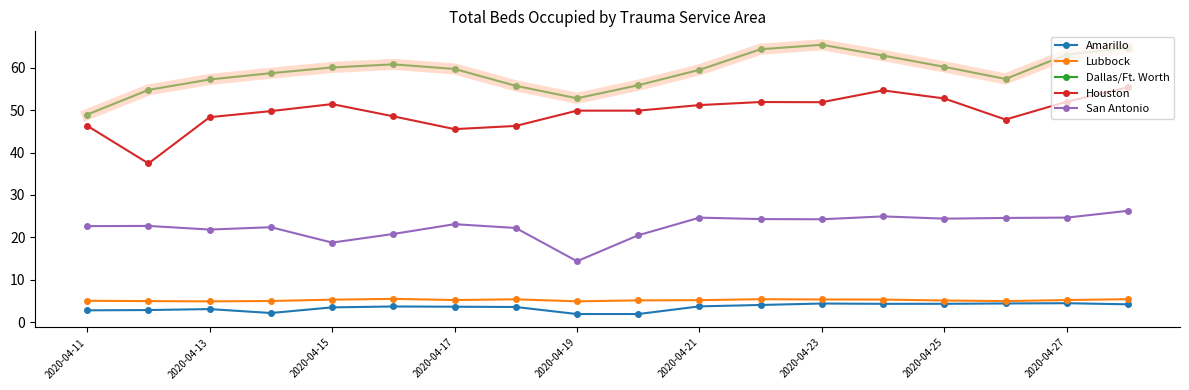

Which series has the largest total across all categories?

Dallas/Ft. Worth